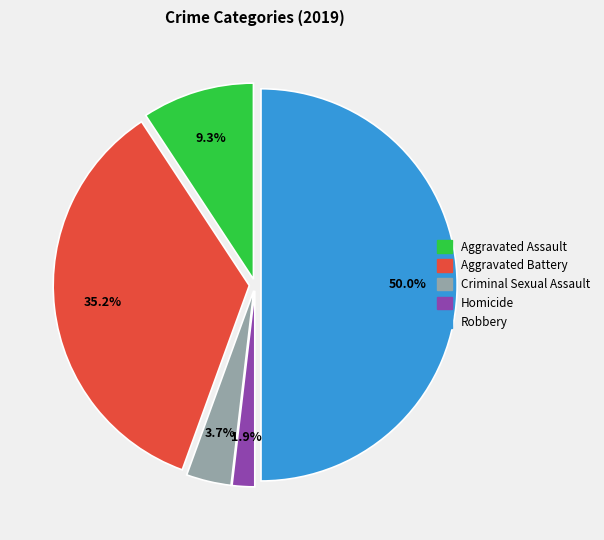

Which has a higher value, Robbery or Aggravated Battery?

Robbery